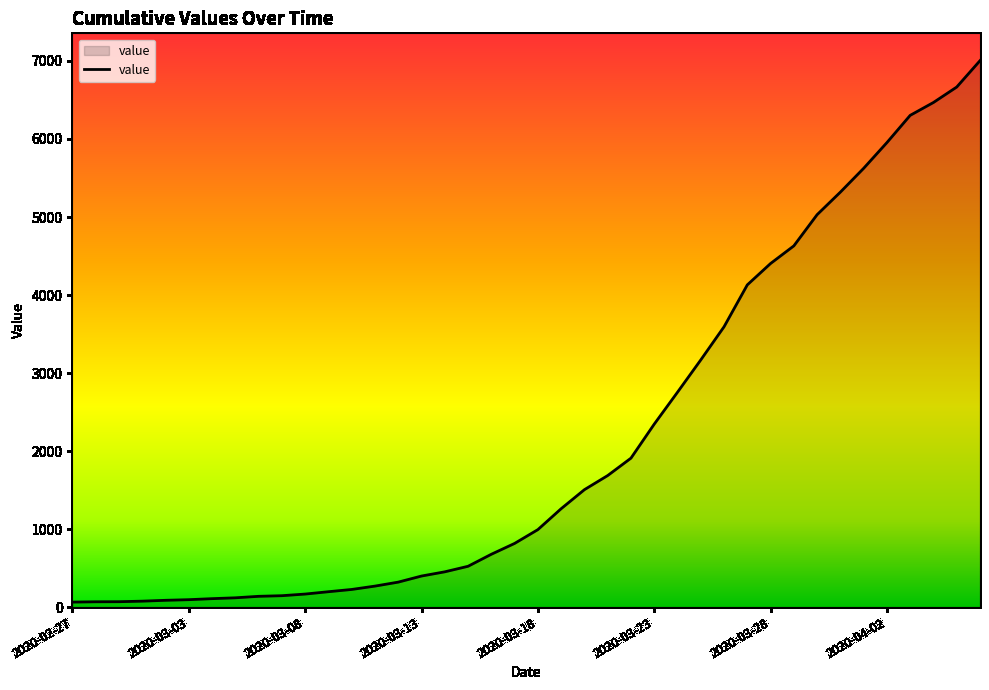

What is the maximum value shown in the chart?

7004